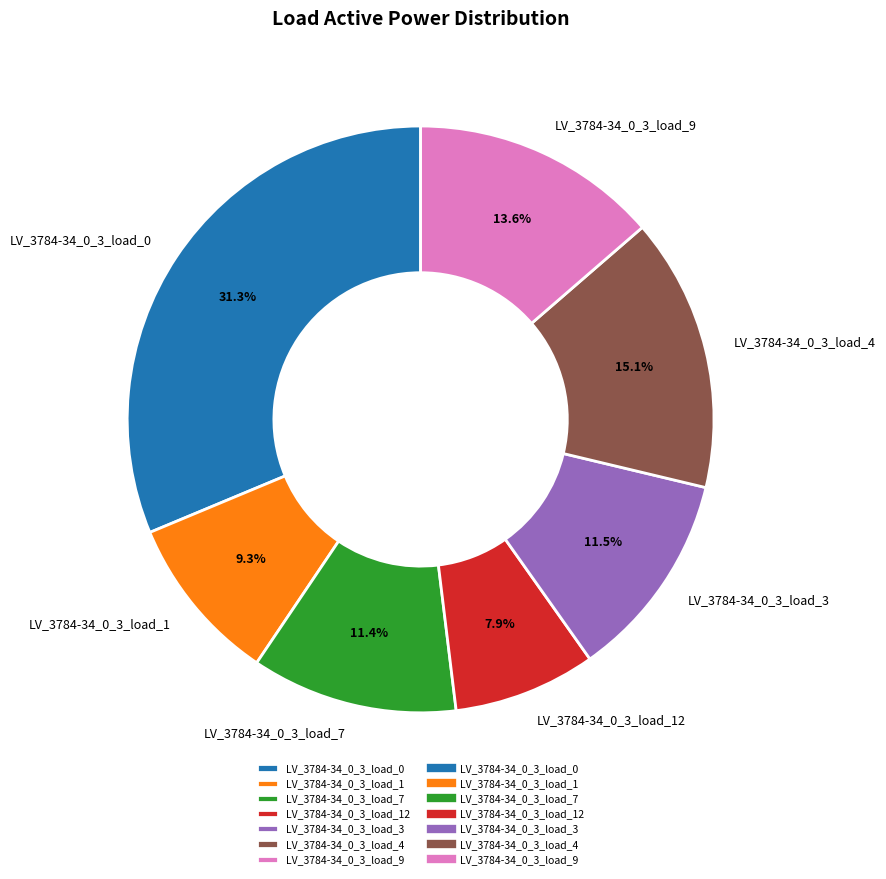

To the nearest percent, what is the average slice percentage?

14%